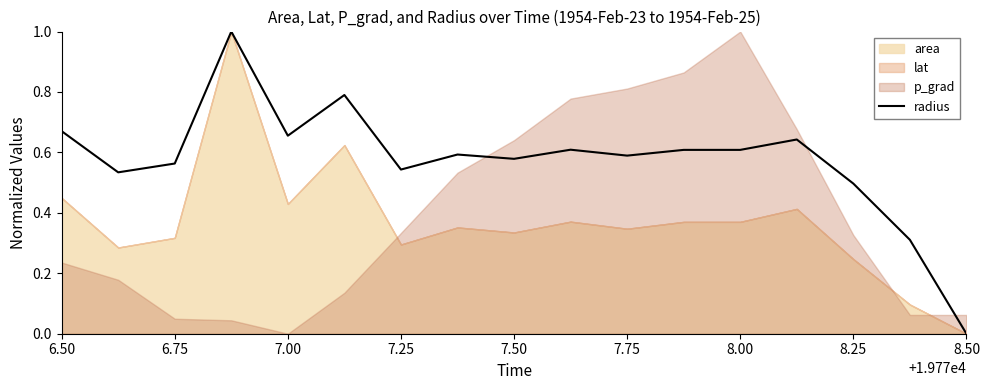

At which label does radius reach its minimum?

8.50